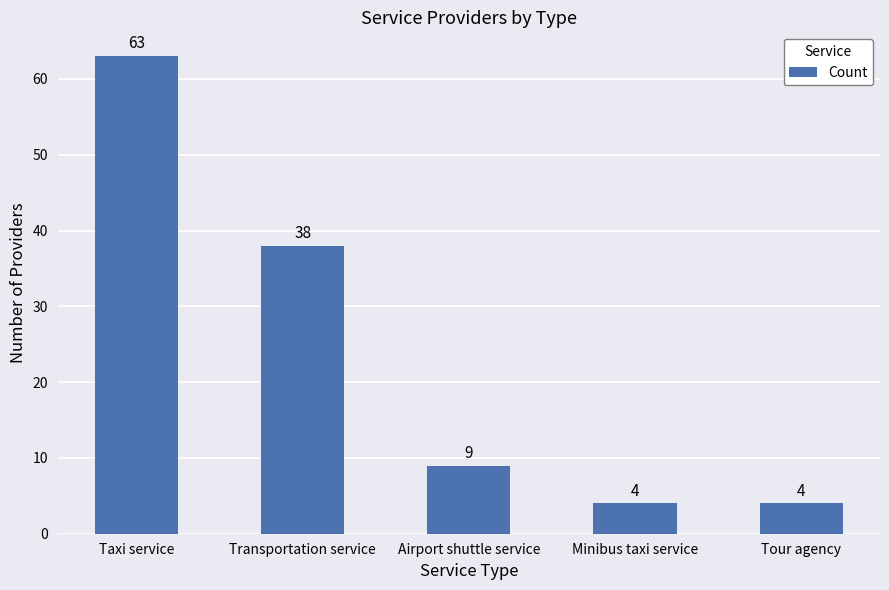

Where does the data first go above 9?

Taxi service